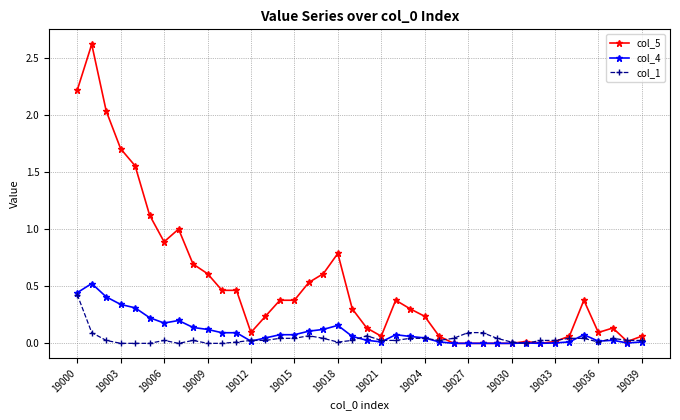

What is the greatest value displayed?

2.6